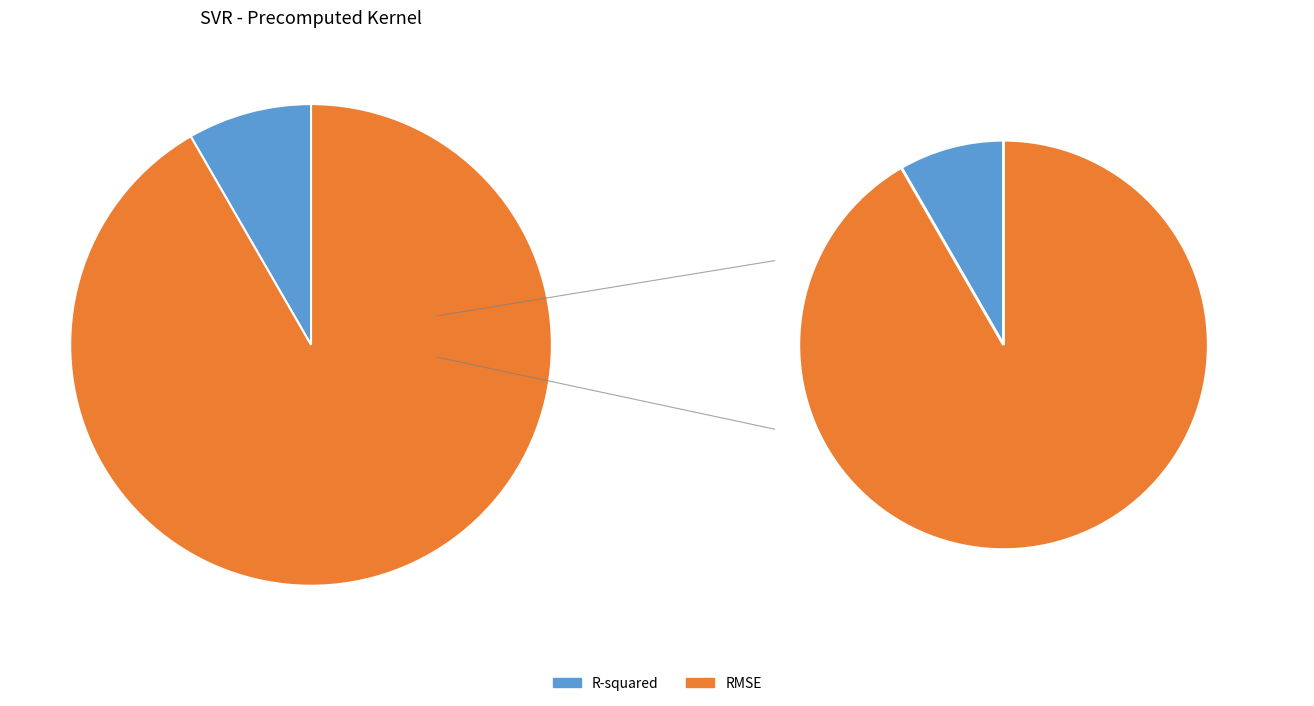

Which category accounts for the majority?

RMSE